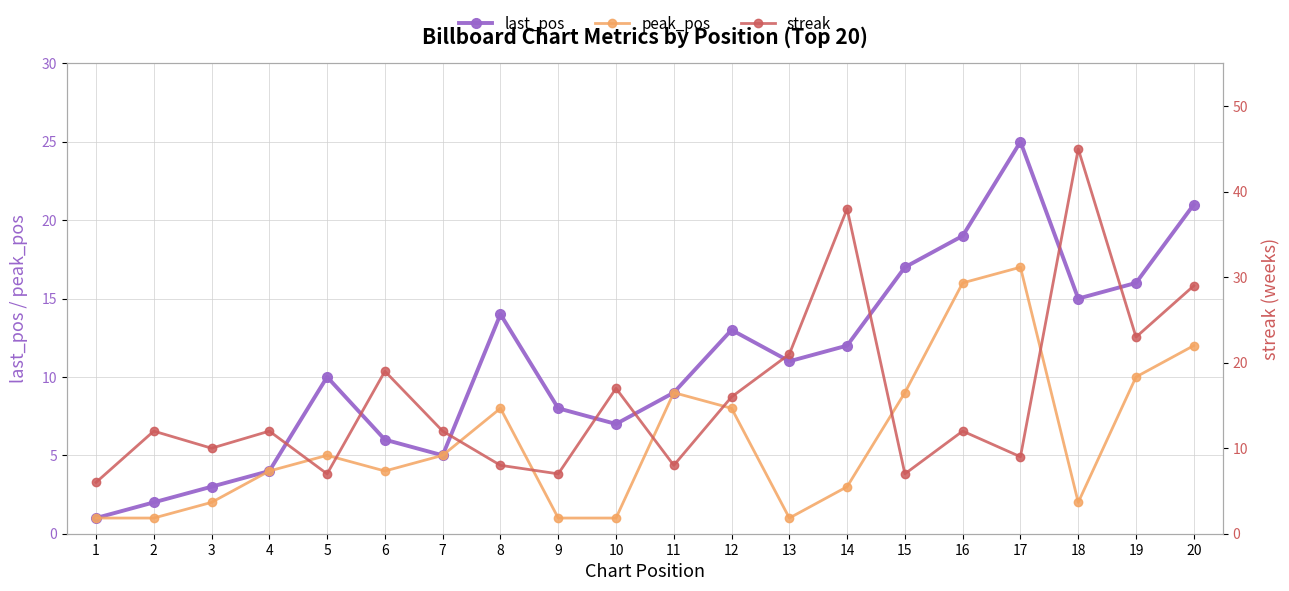

True or false: last_pos and peak_pos cross at least once.

False